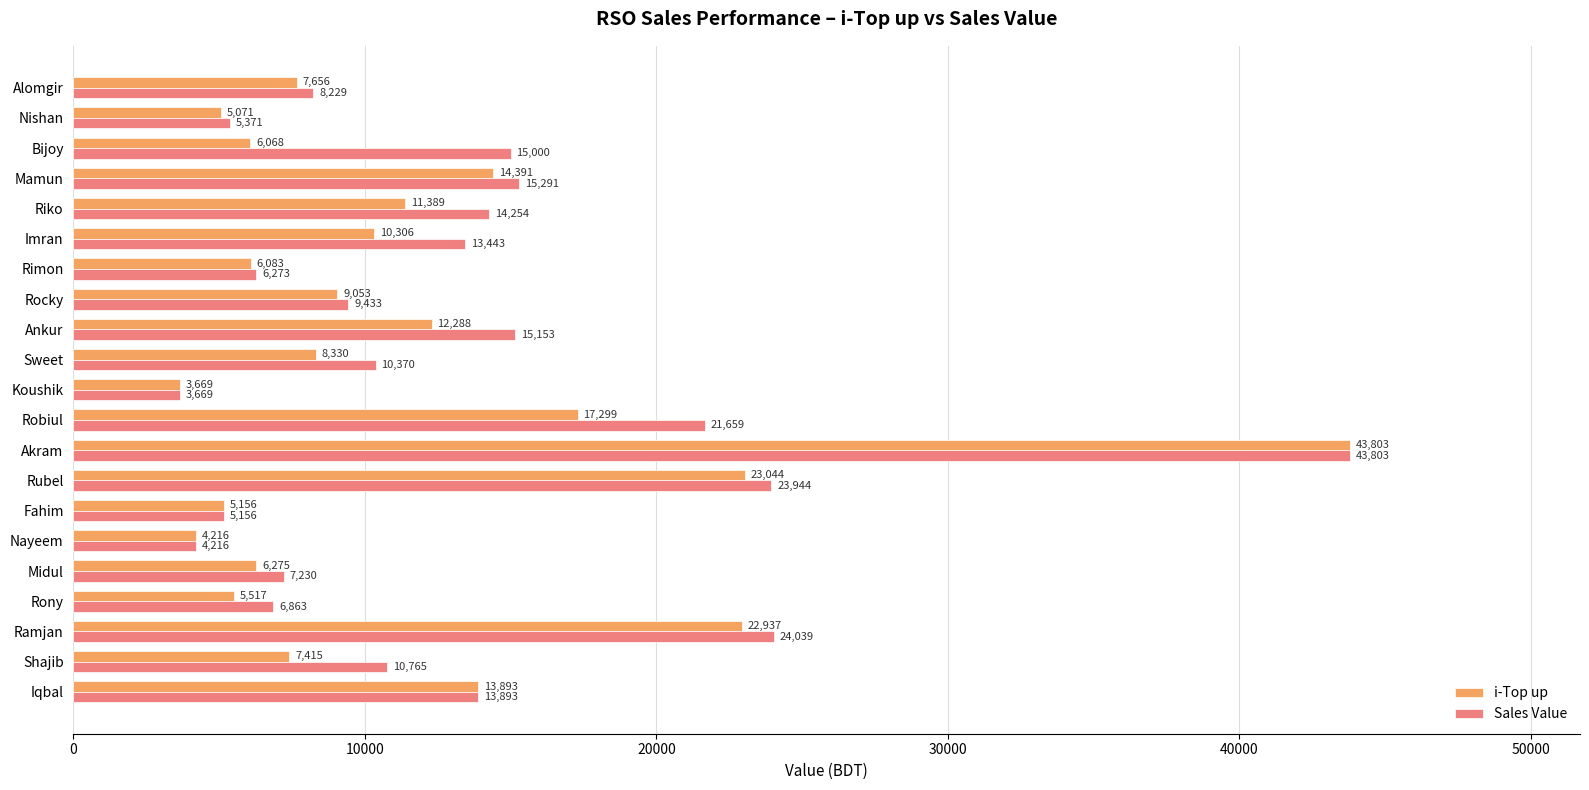

What value does the Sales Value series have at Robiul, to the nearest 50?

21650